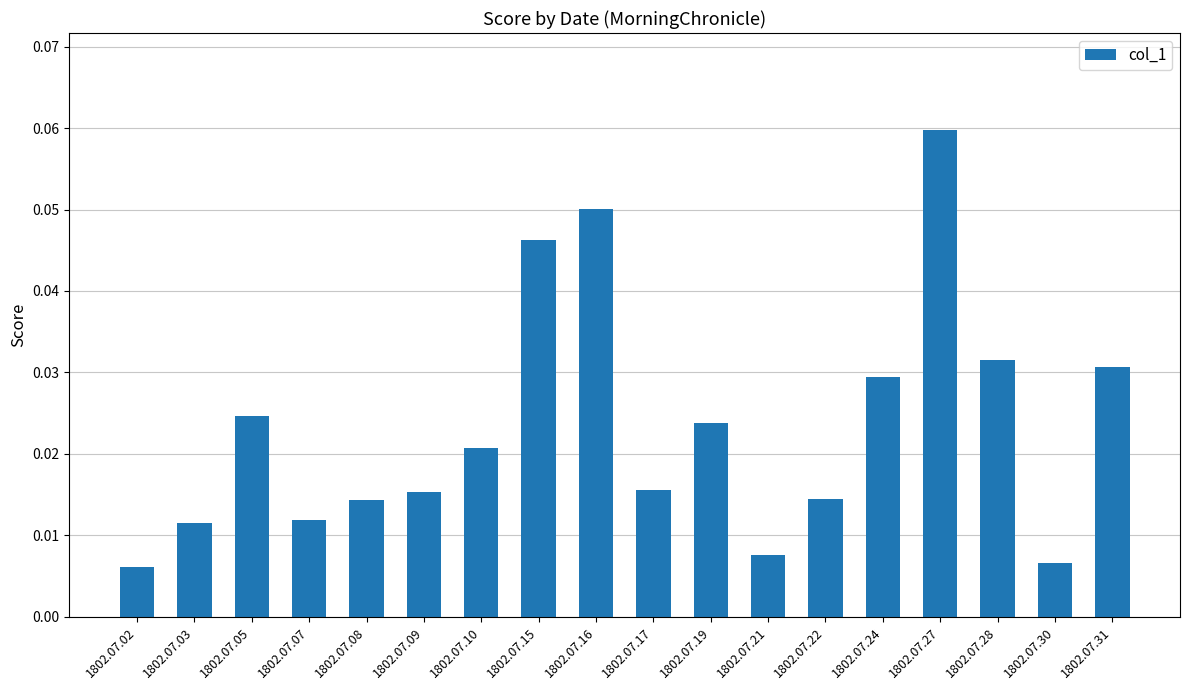

How many bars are there in total?

18